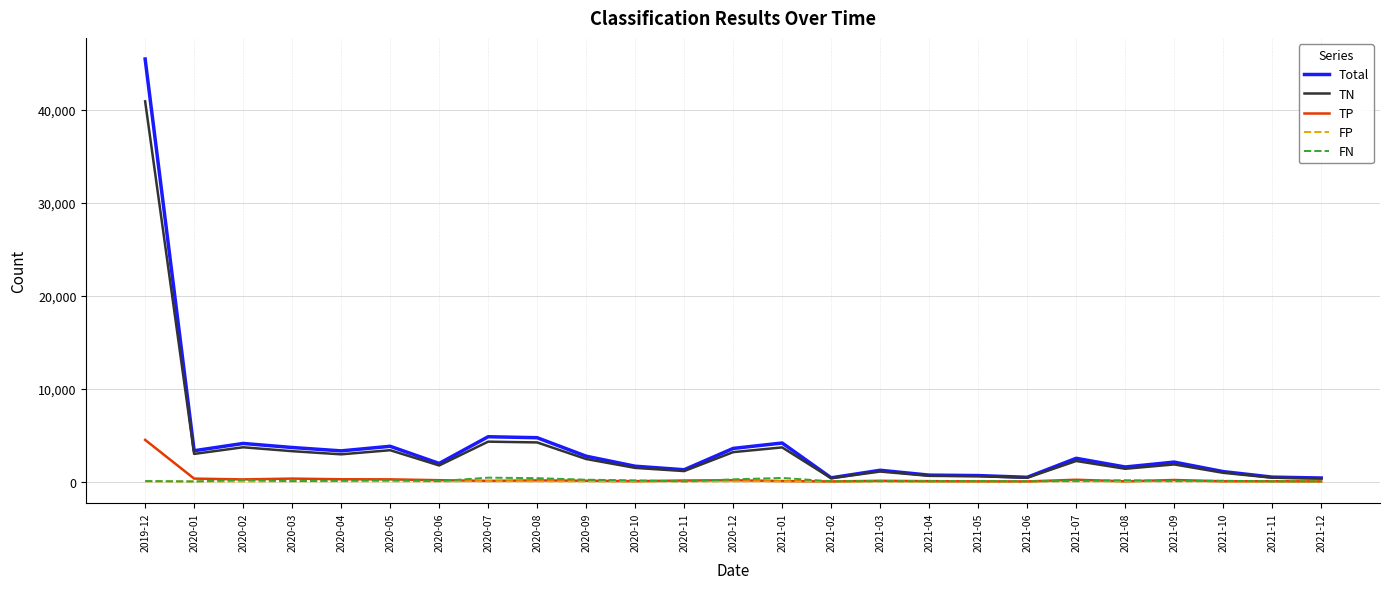

What is the average value of the FN series?

118